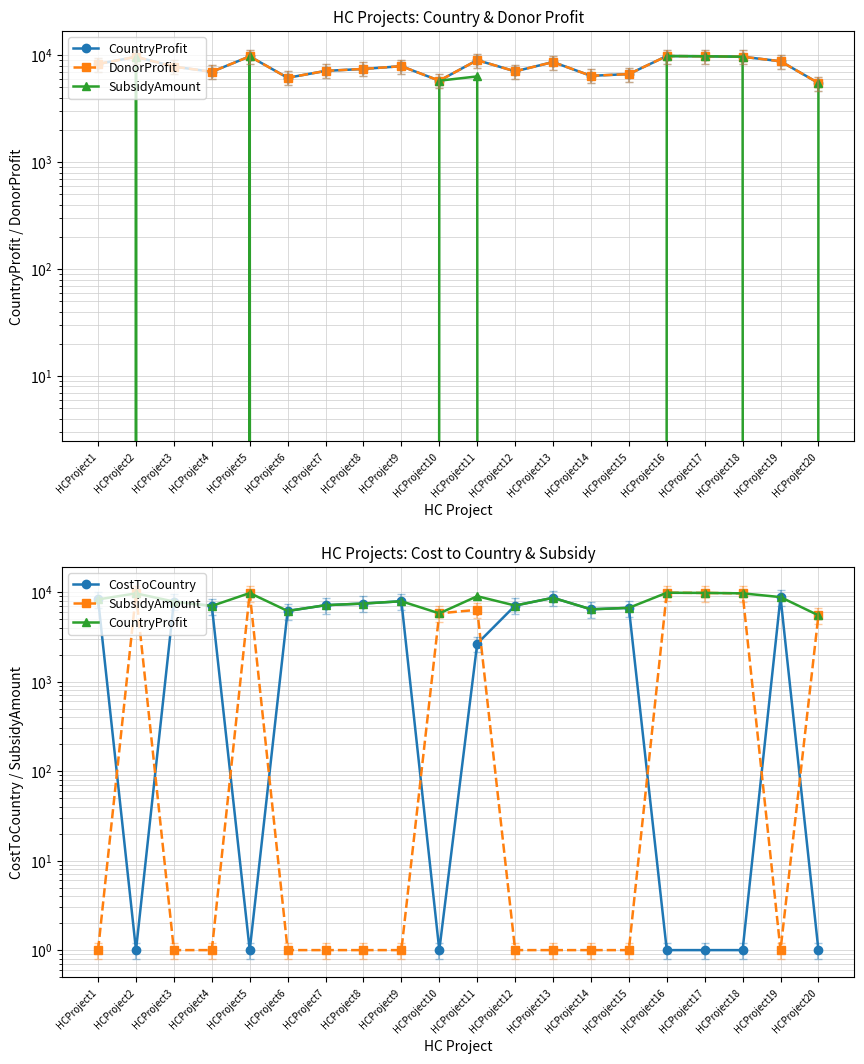

The value of DonorProfit at HCProject1 is 8283. True or false?

True